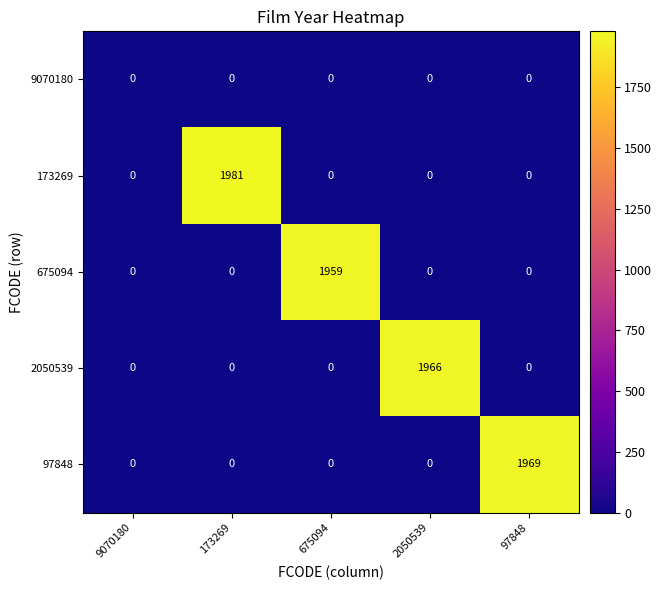

At which category is the sum across all series the highest?

173269